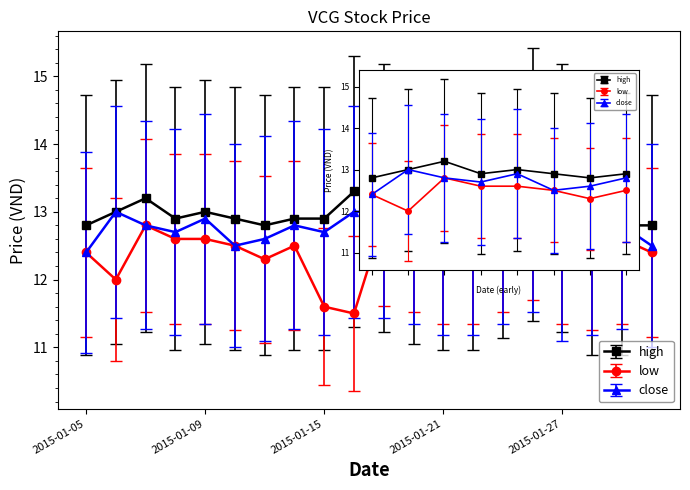

What is the sum of the close values at 2015-01-16 and 2015-01-14?

25.8